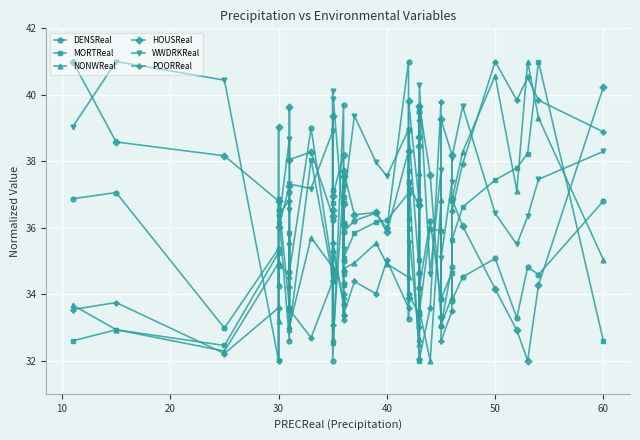

What are all the series names shown in the legend?

DENSReal, MORTReal, NONWReal, HOUSReal, WWDRKReal, POORReal